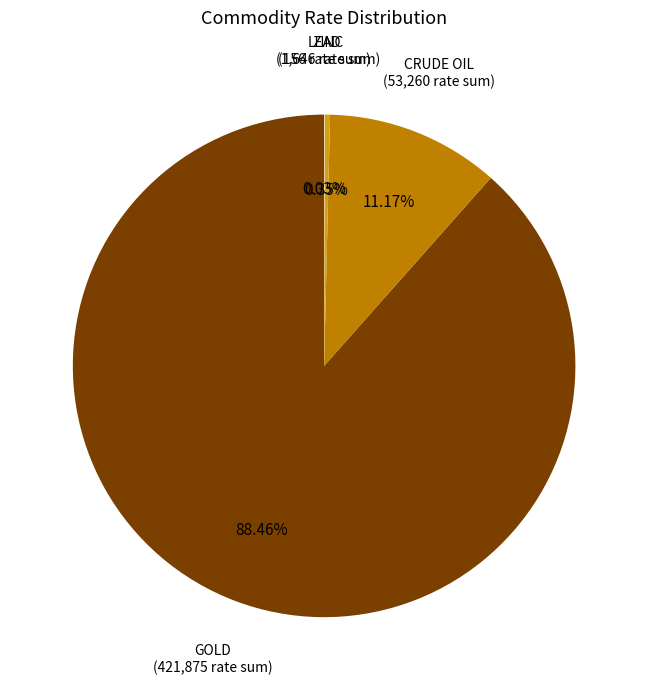

Which slice is the largest?

GOLD